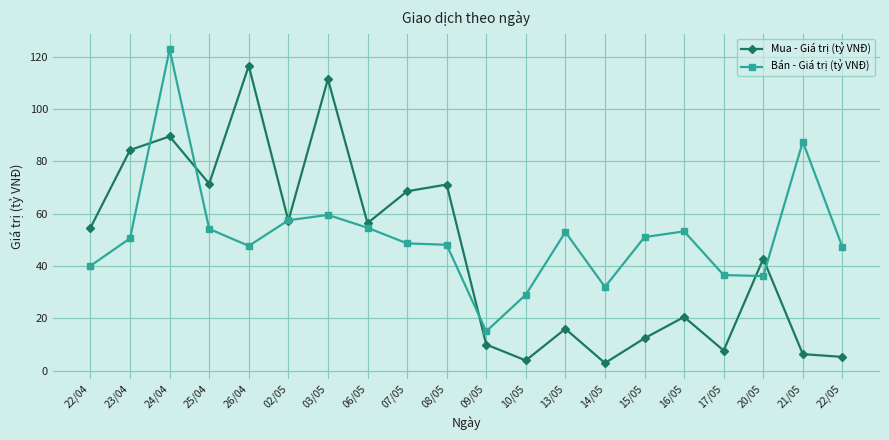

Does the chart have visible grid lines?

Yes